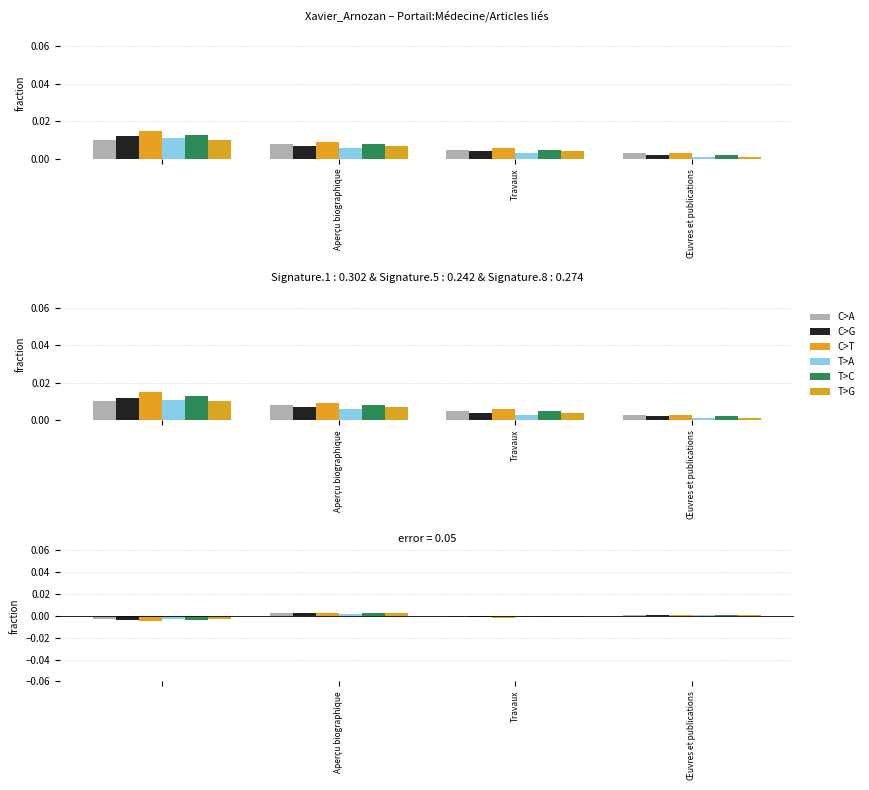

How many negative values does the T>G series have?

2